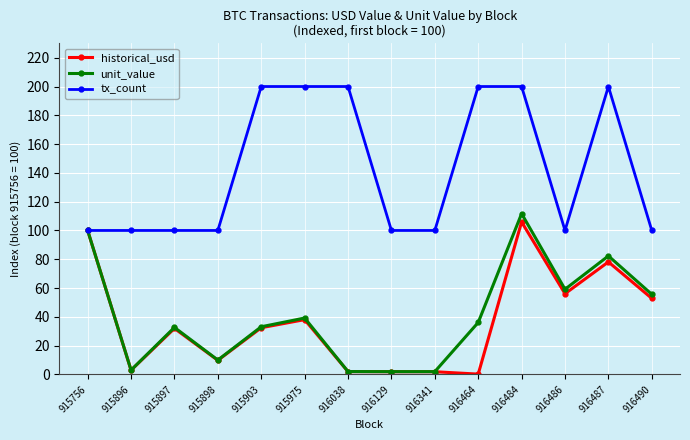

Rank the series at 916464 from lowest to highest value.

historical_usd, unit_value, tx_count